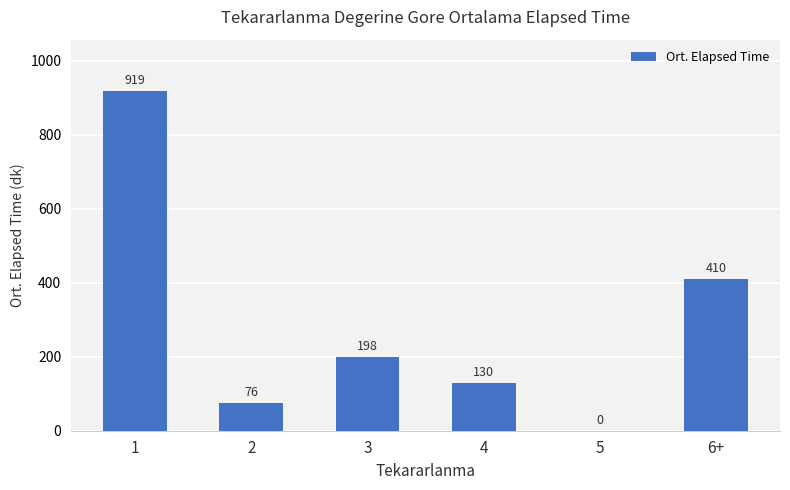

What is the change in value from 3 to 4?

-68.3